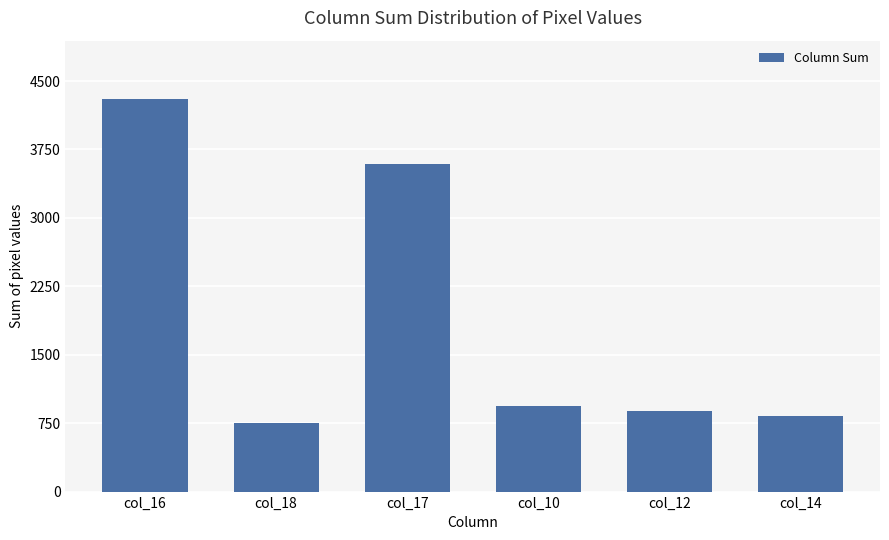

Where does the data first go above 940?

col_16